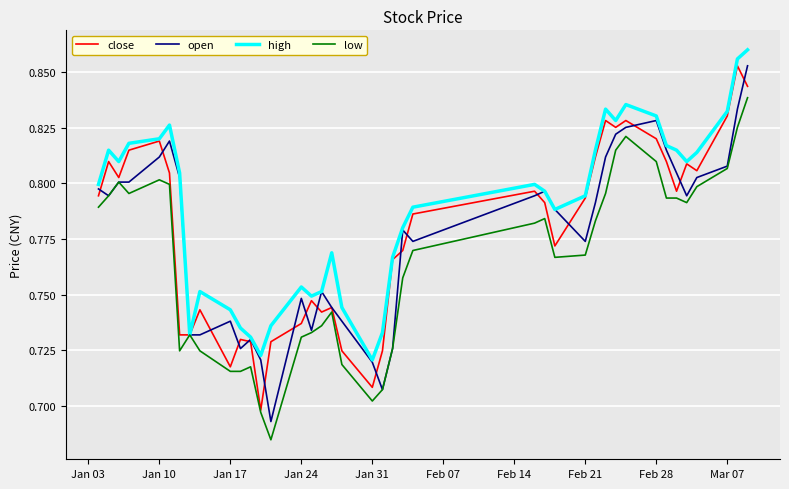

Which series has the largest total across all categories?

high